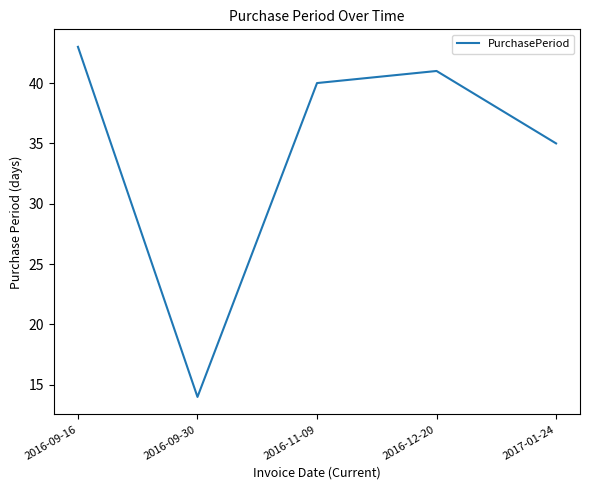

Reading left to right, what are all the values shown in this chart?

2016-09-16=43	2016-09-30=14	2016-11-09=40	2016-12-20=41	2017-01-24=35